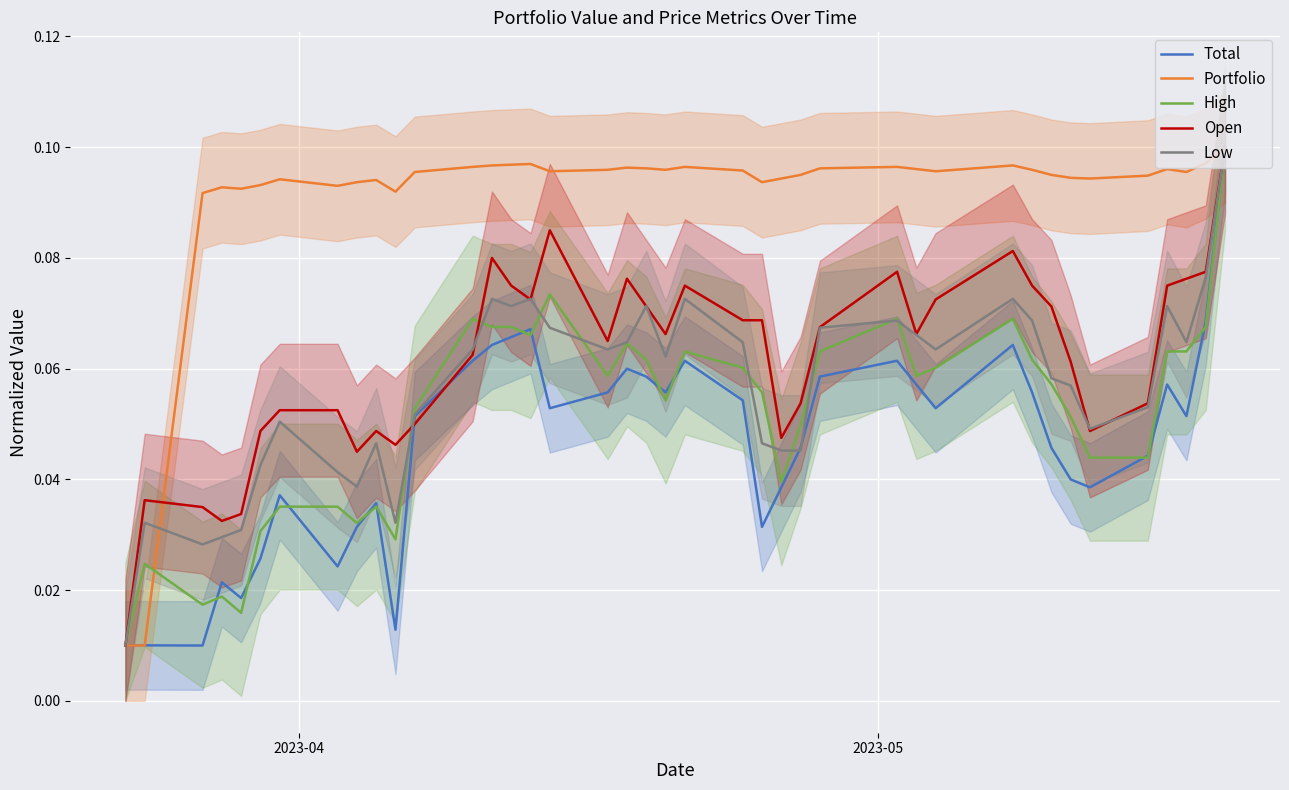

What is the sum of all Open values?

2.5